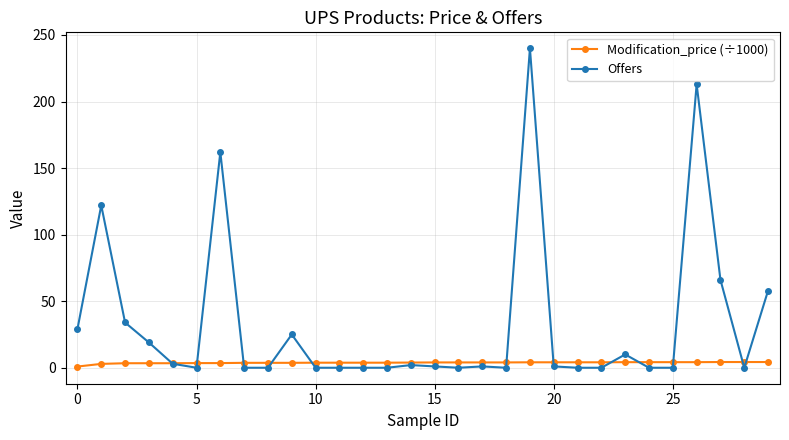

Which series has the widest spread of values?

Offers